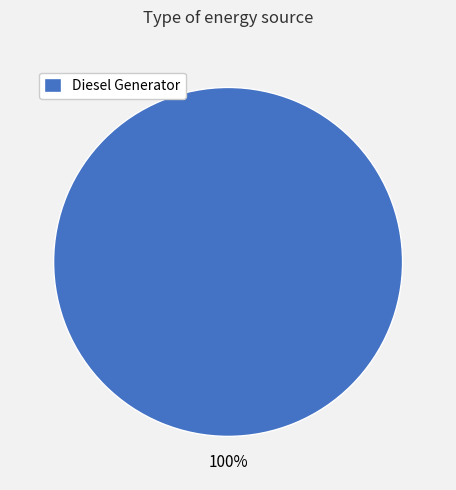

Is it true that Diesel Generator is 100% of the pie?

True